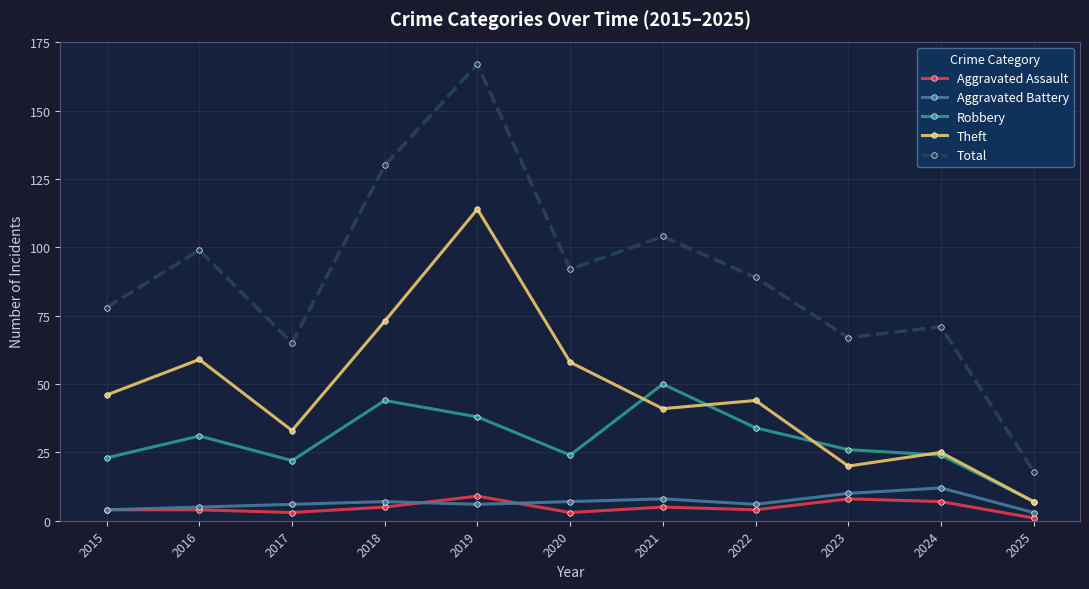

At which category does Total reach its first local peak?

2016